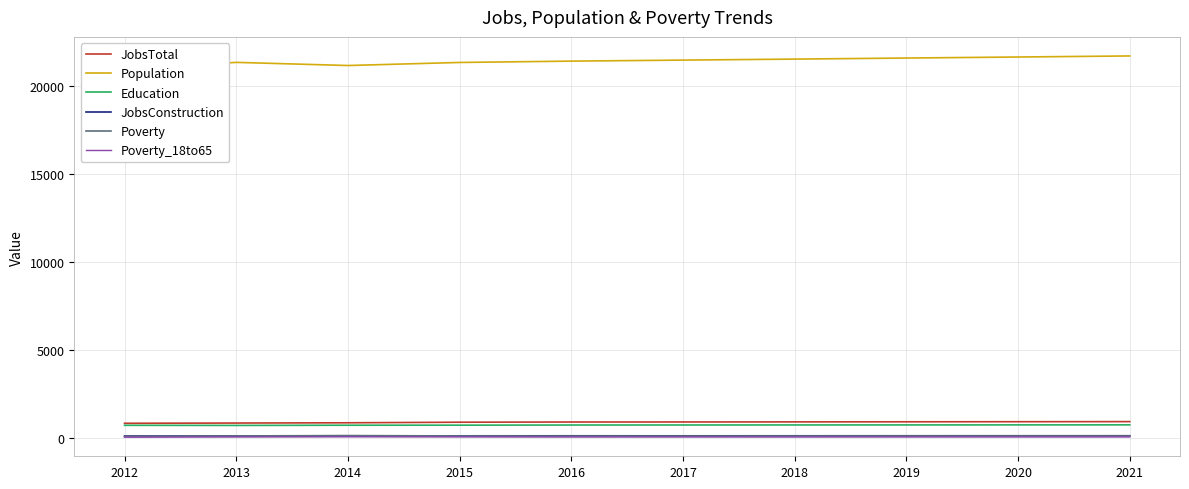

Where does the JobsTotal series first go above 910?

2018